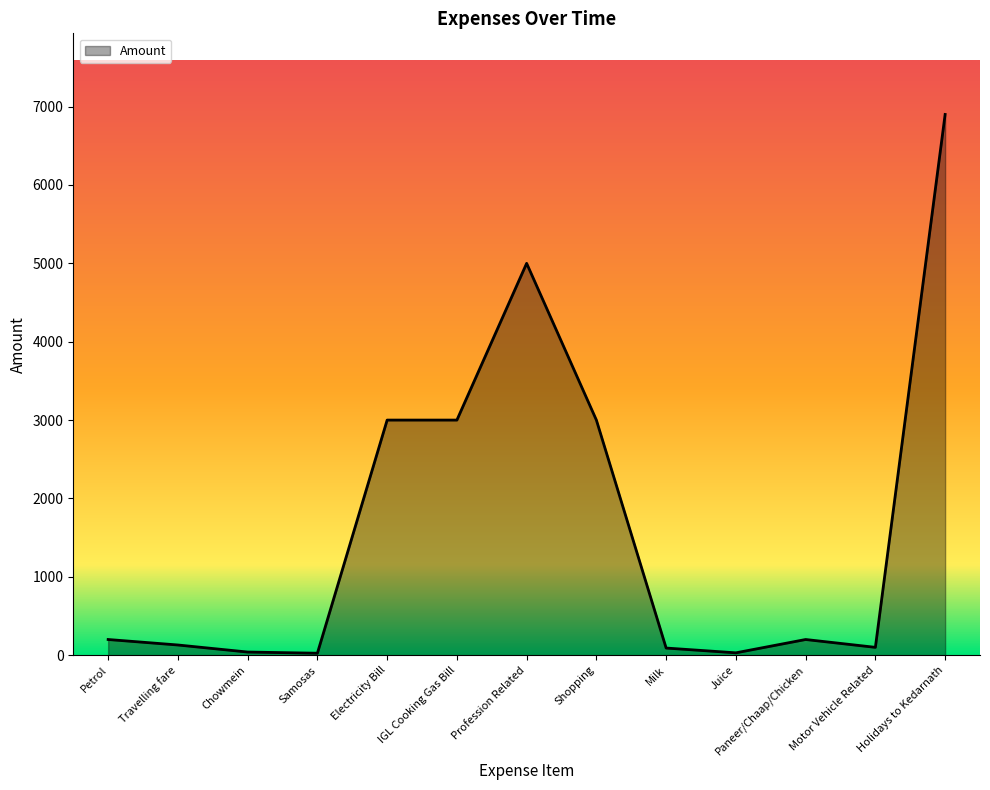

What position from the left is Juice?

10